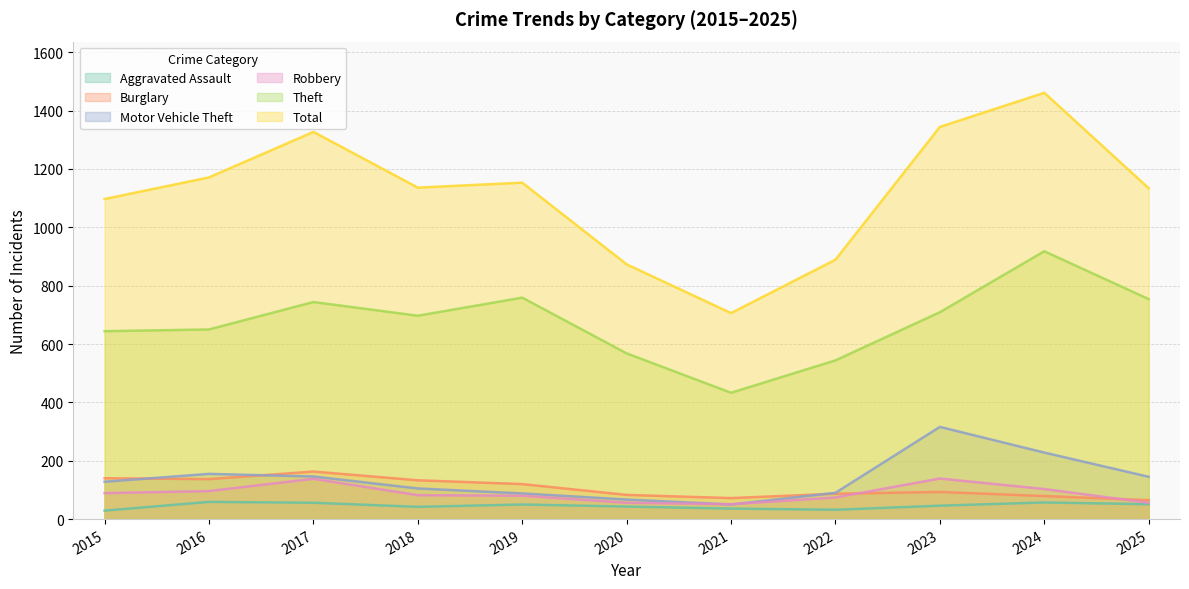

What is the difference between the Burglary values at 2016 and 2023?

44